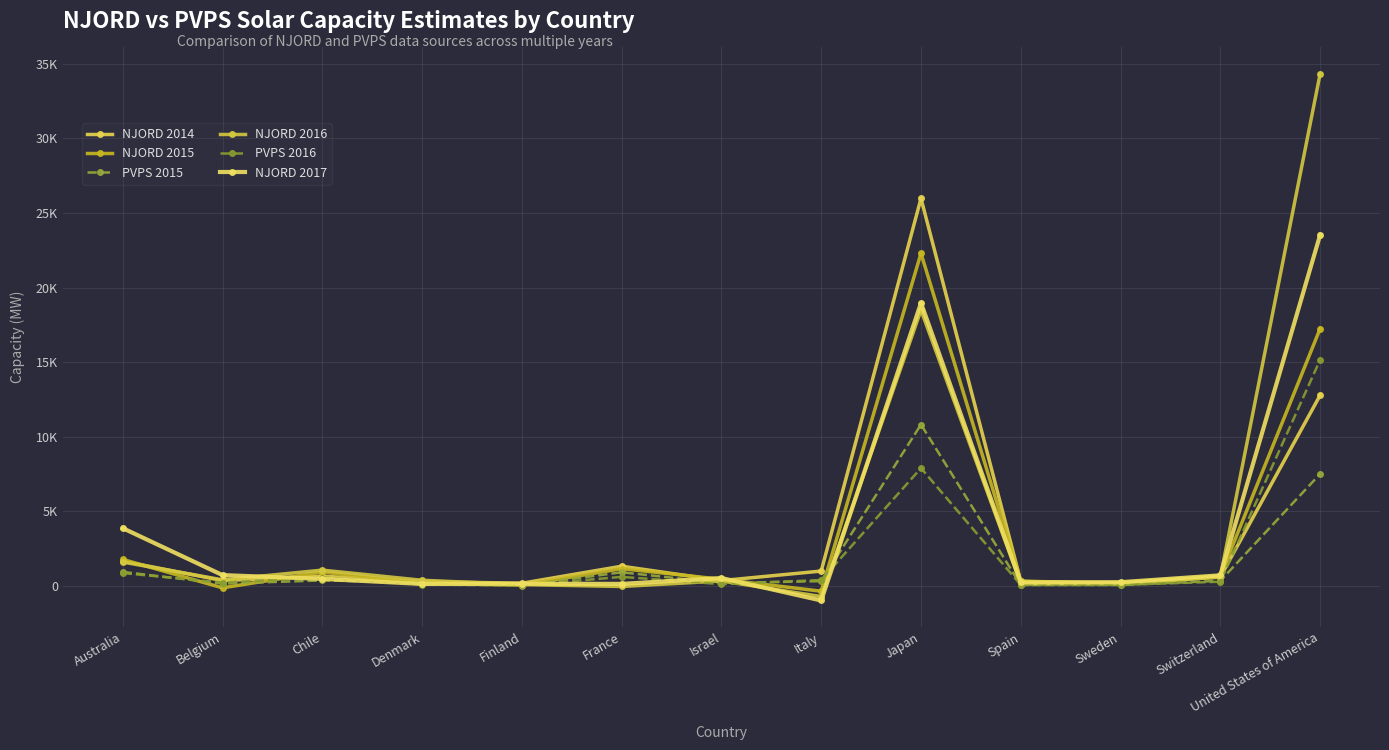

How many interior local valleys does the PVPS 2016 series have?

4